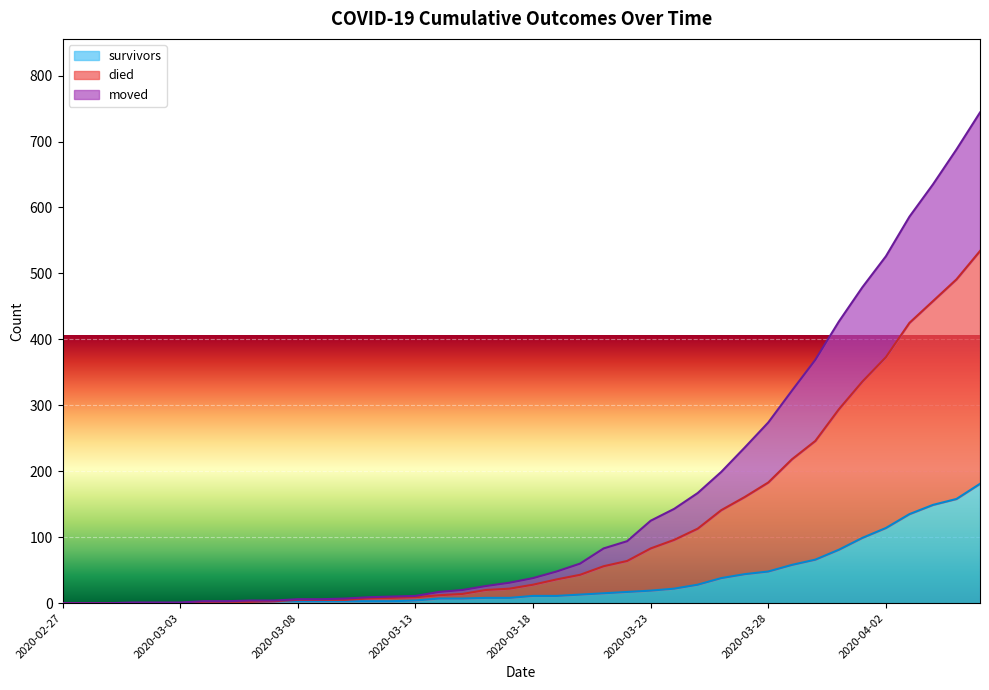

What position from the right is 2020-03-16?

22